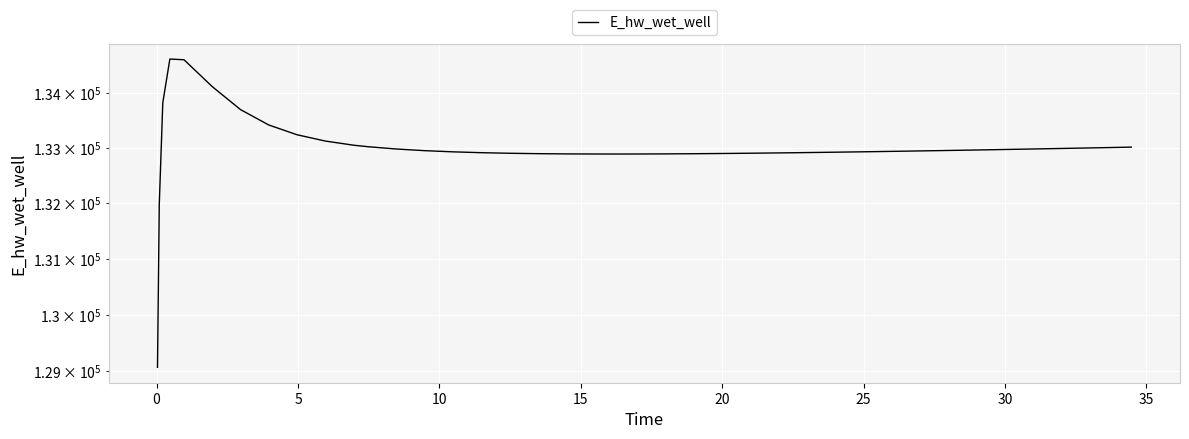

What is the value of the 35th point from the left?

132968.4